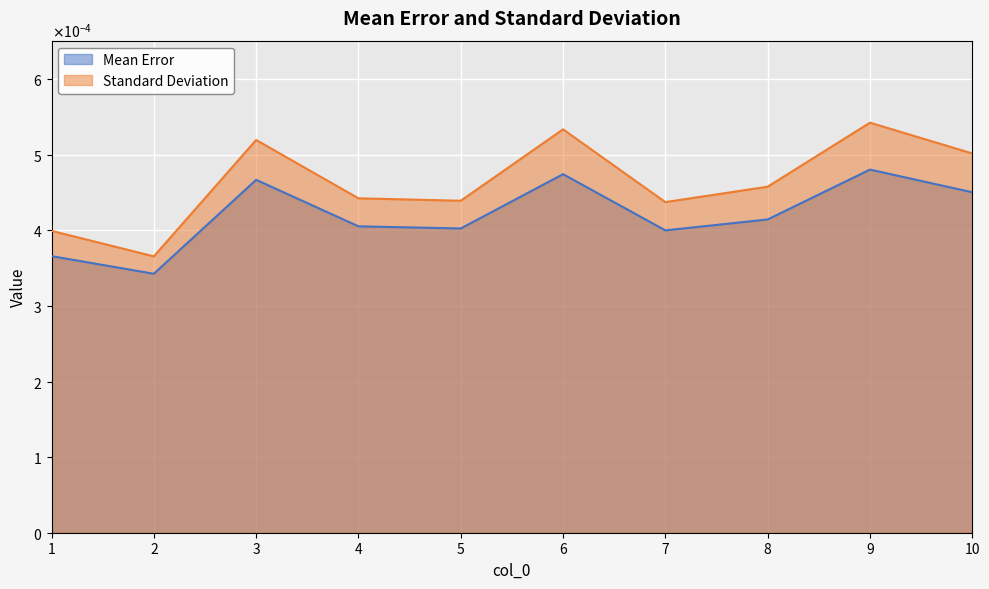

Is it true that Standard Deviation equals 0.0 at 3?

False